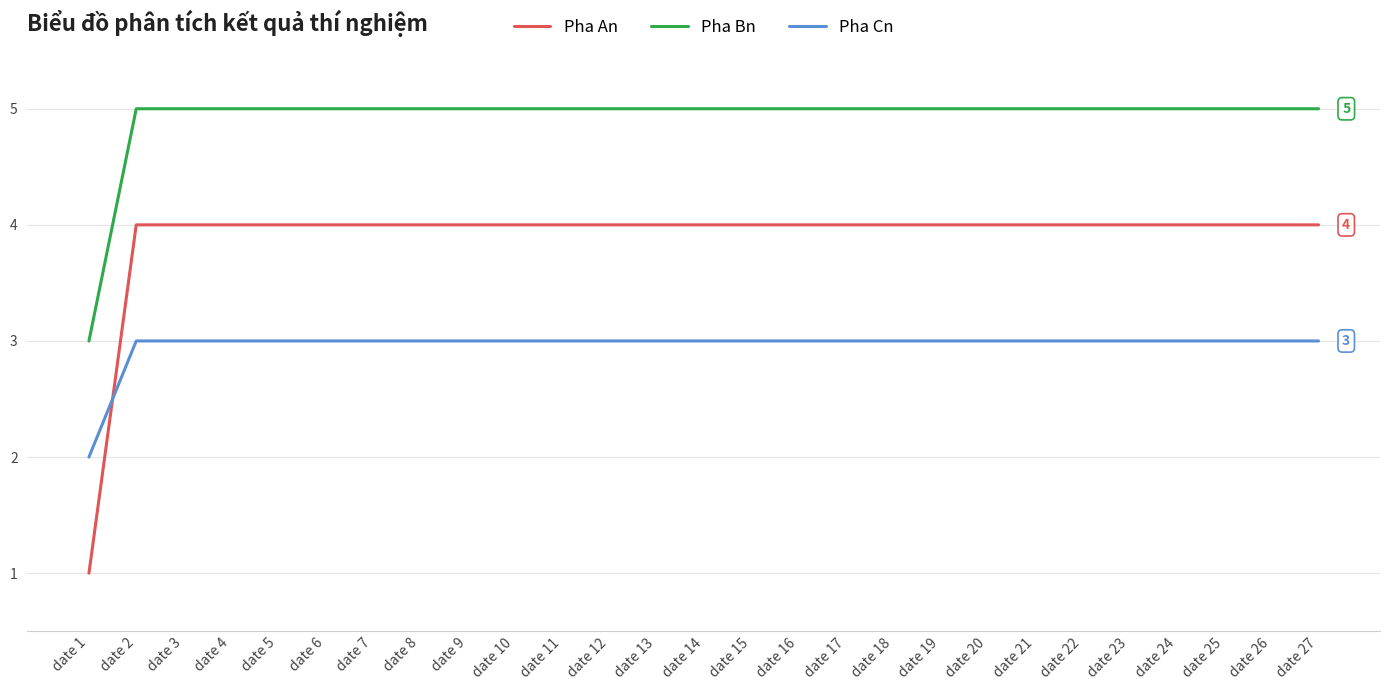

Which series has the widest spread of values?

Pha An